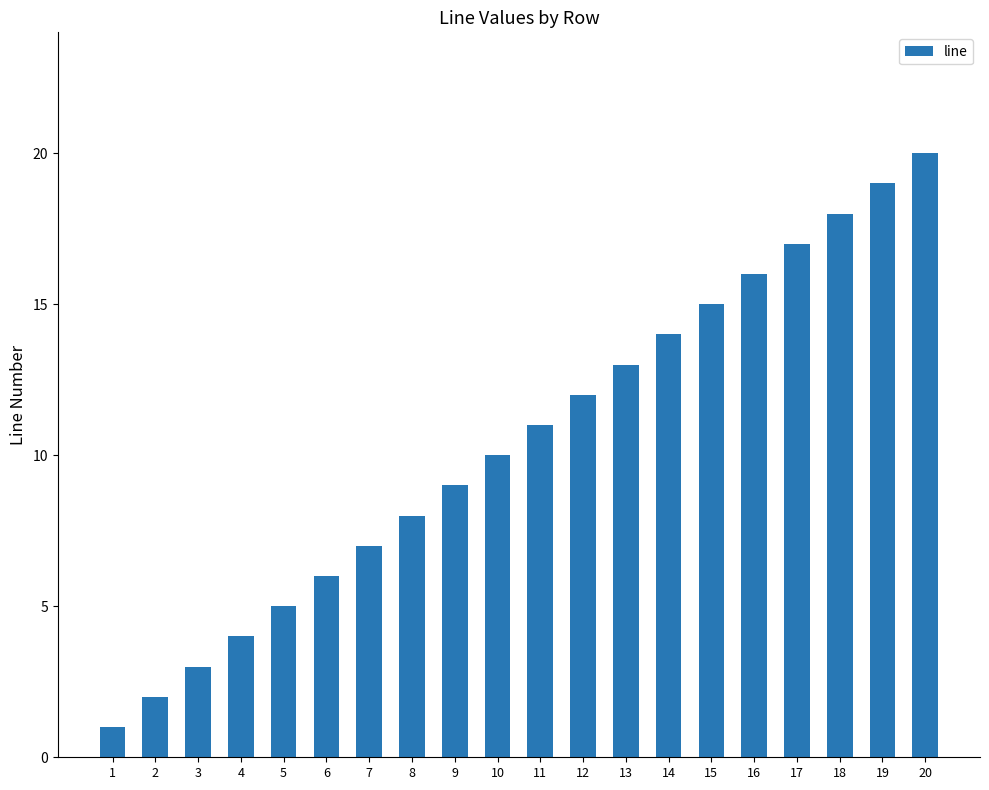

Is it true that the value at 19 is 19?

True